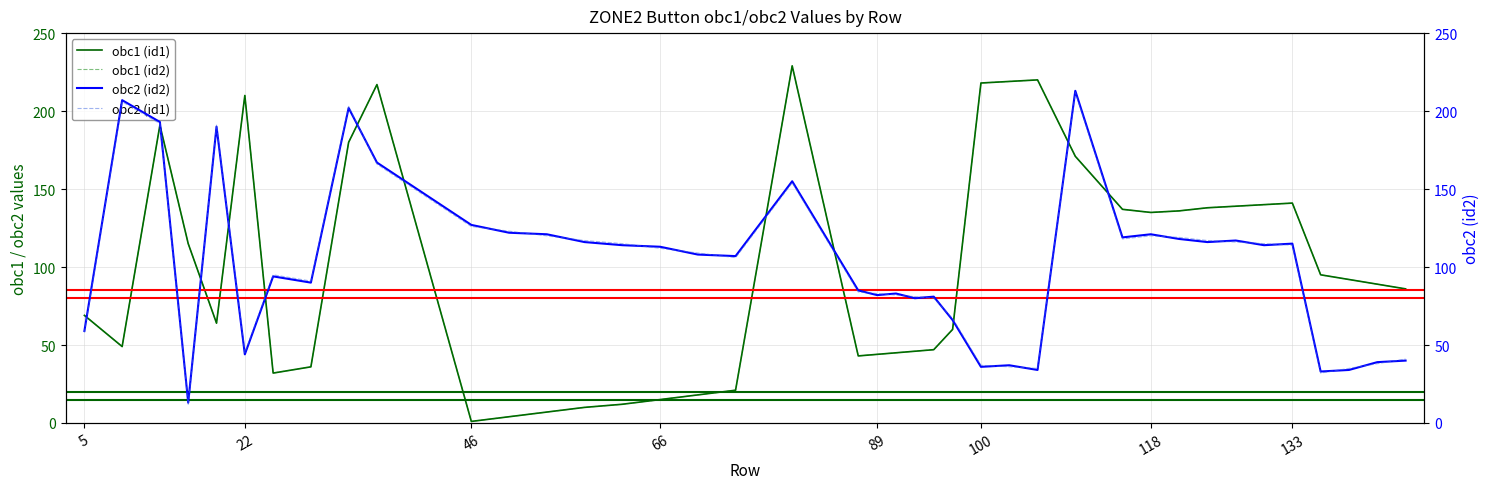

List the series in order of their peak value, highest first.

obc1 (id1), obc1 (id2), obc2 (id2), obc2 (id1)